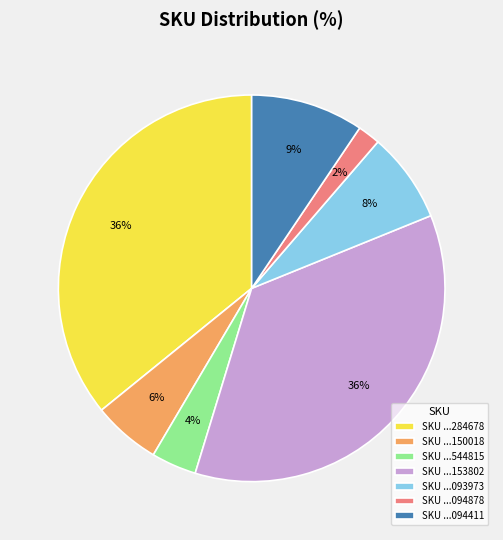

What percentage is the SKU ...094878 slice, to the nearest percent?

2%